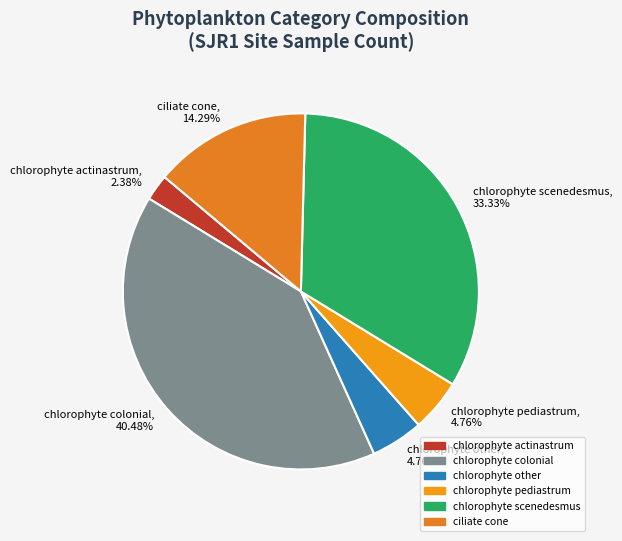

Is there any slice that represents more than half of the pie?

No